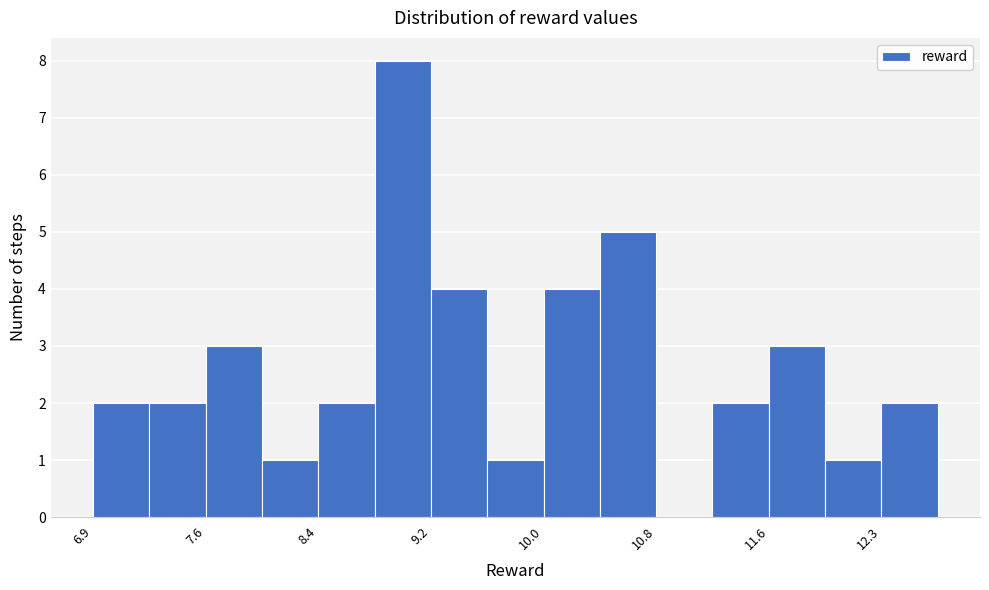

Read against the x-axis, roughly where is the centre of the tallest bar?

9.0